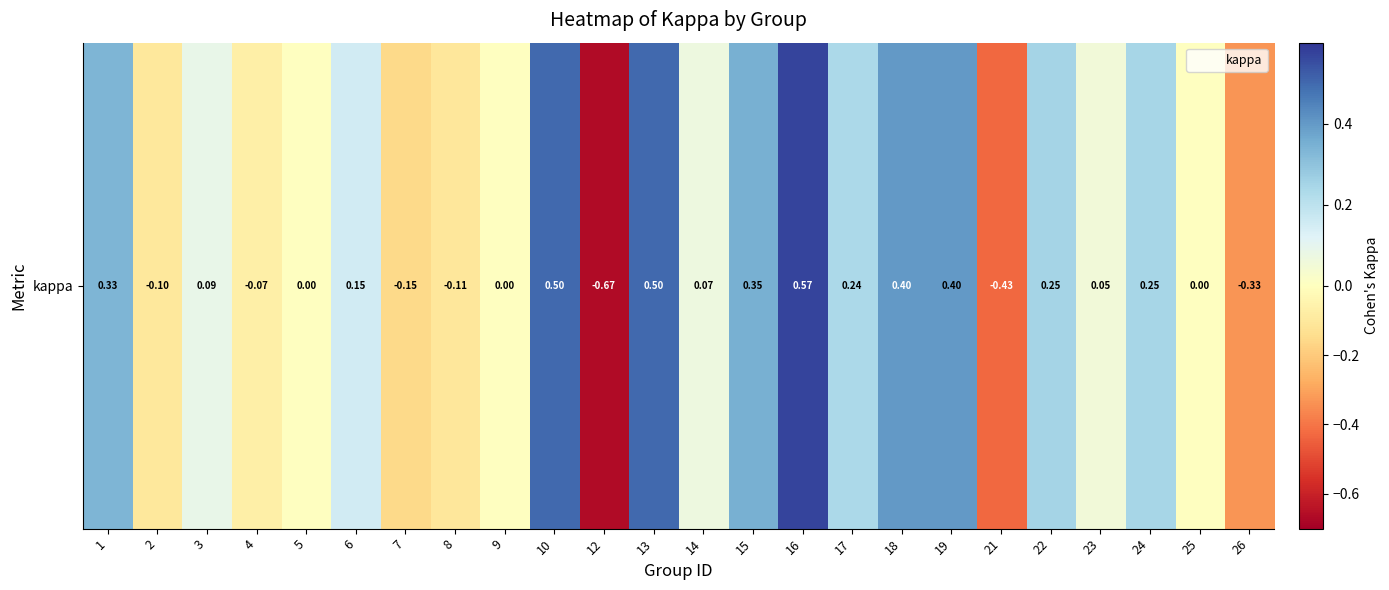

Rank the categories by value from highest to lowest.

16, 10, 13, 18, 19, 15, 1, 22, 24, 17, 6, 3, 14, 23, 5, 9, 25, 4, 2, 8, 7, 26, 21, 12